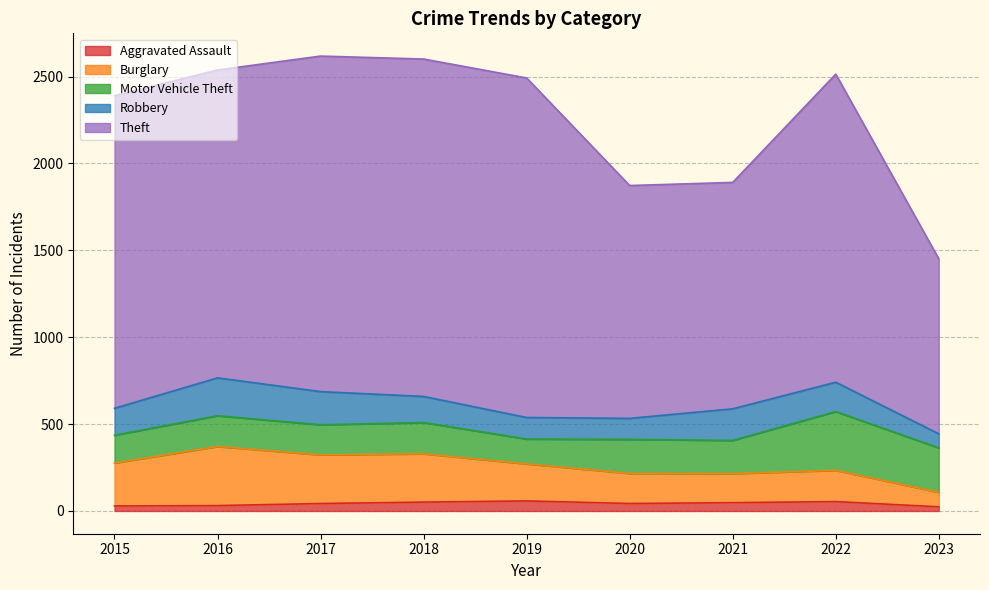

What is the total value across all series at 2019?

2492